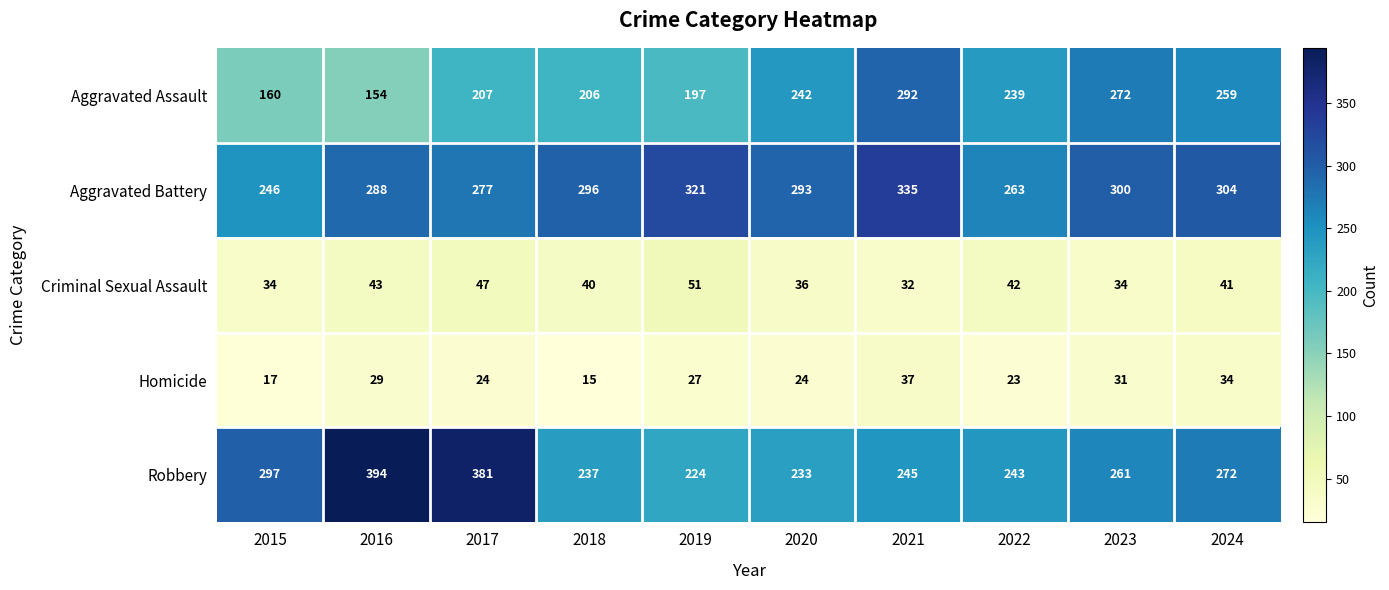

True or false: Criminal Sexual Assault has a value of 43 at 2016.

True